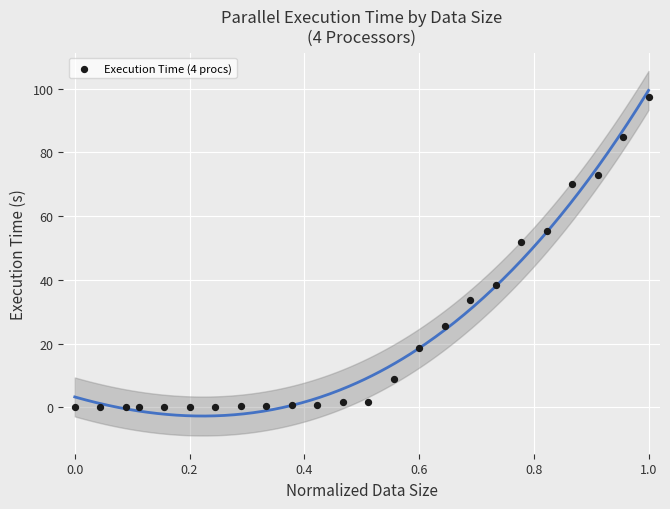

What Y value in the scatter plot is closest to 48?

52.0